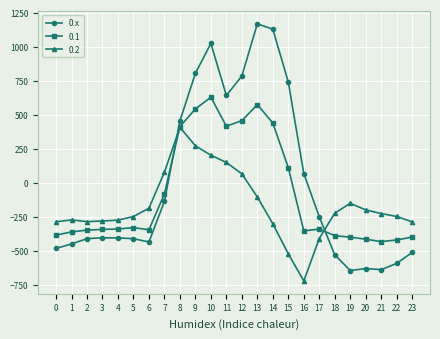

Rank the series by their average value, from lowest to highest.

0.2, 0.1, 0.x